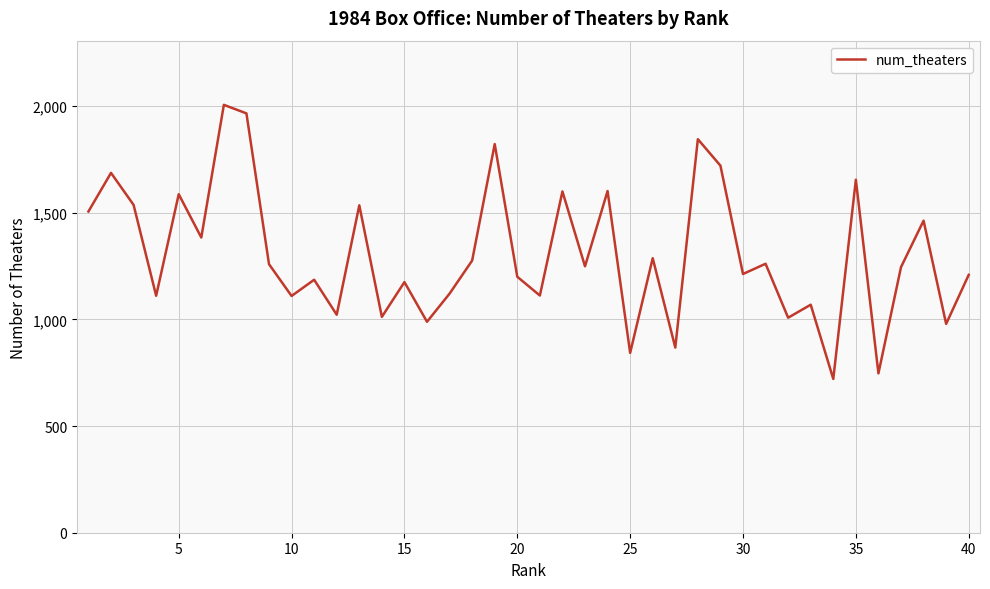

What is the sum of all values?

52188